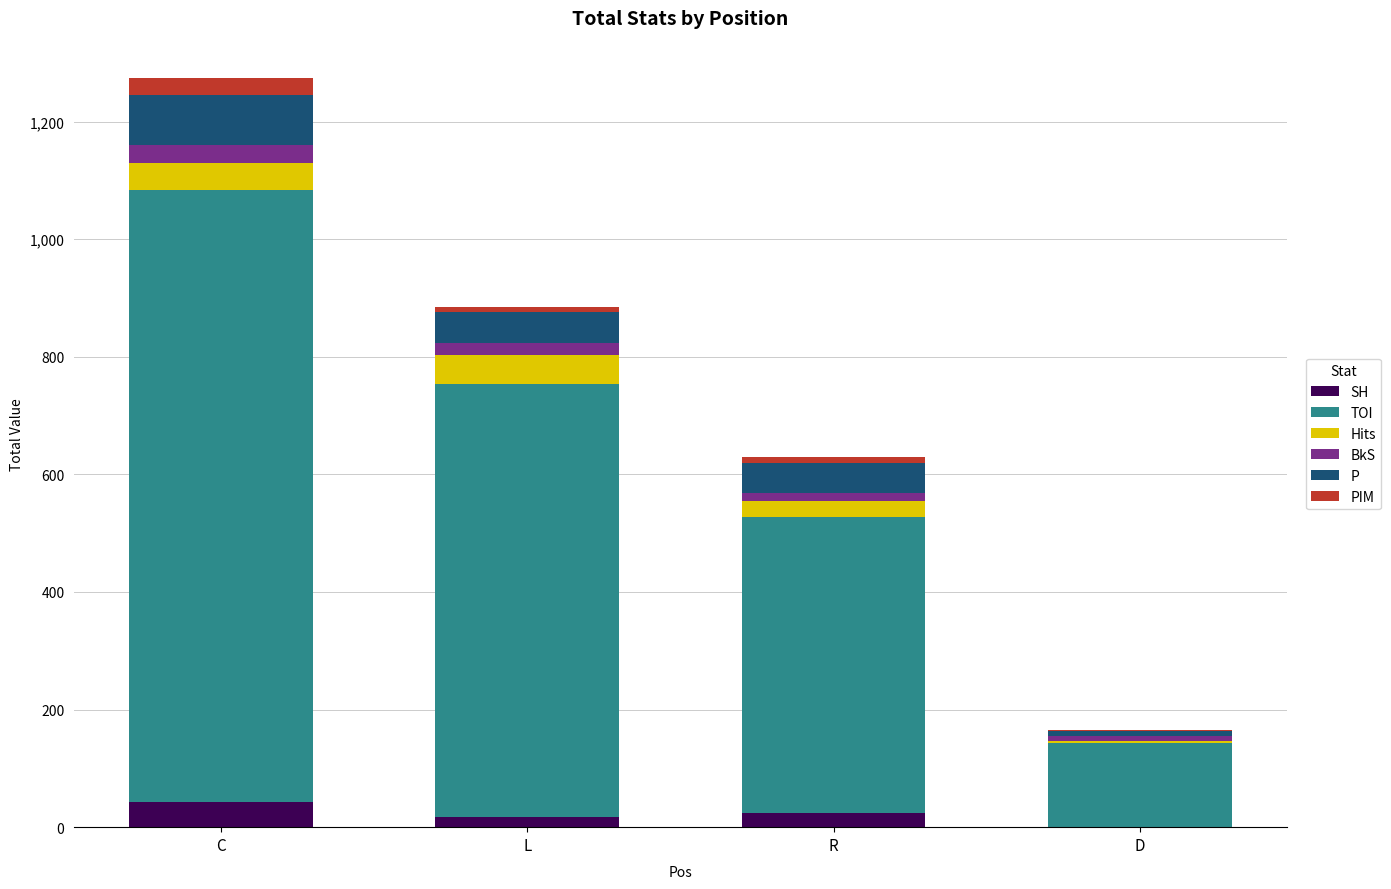

At which category is the sum across all series the highest?

C